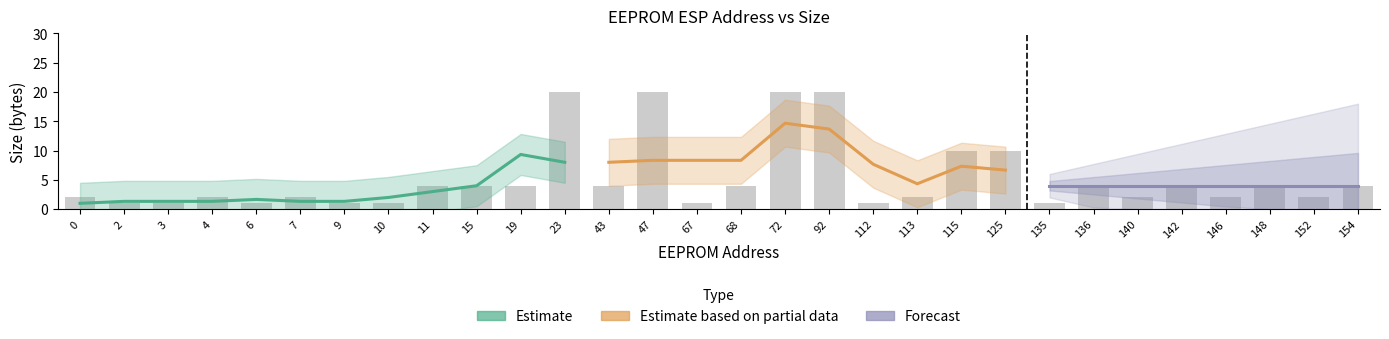

Is the value of Forecast at 4 greater than the value of Estimate based on partial data at 154?

No